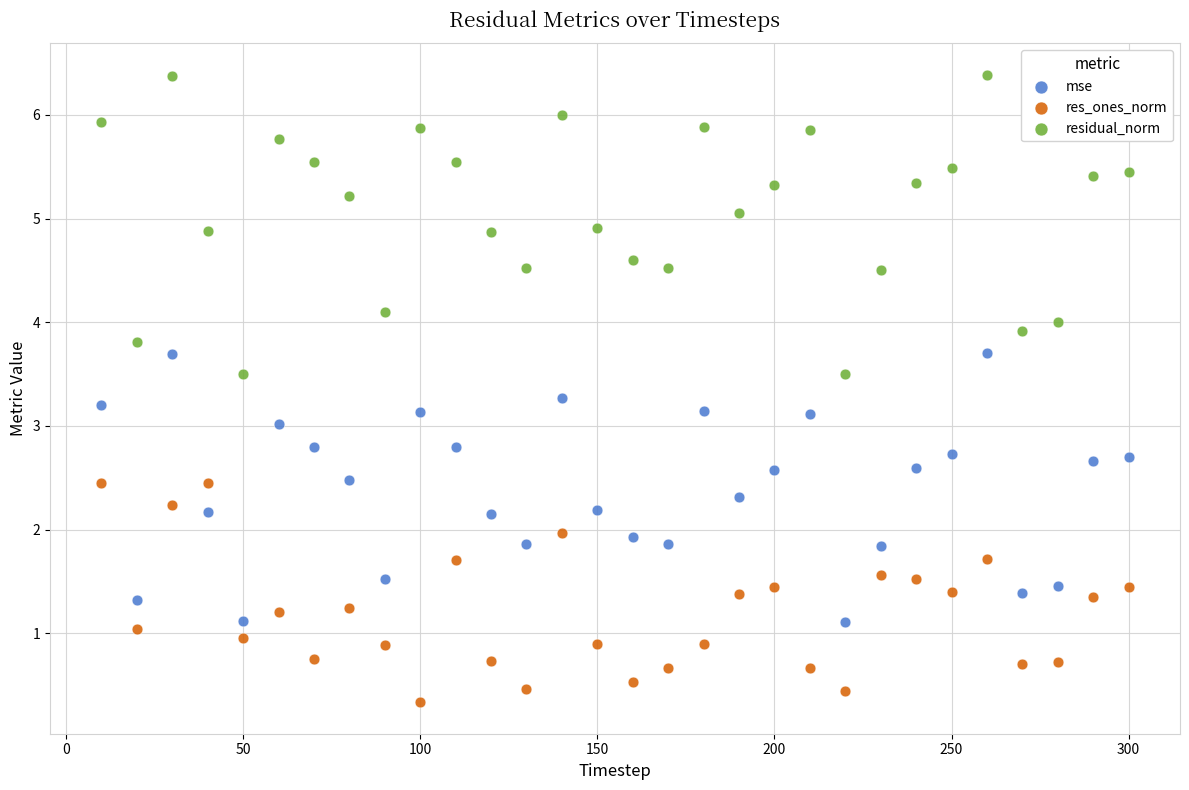

Which series contains the highest Y value?

residual_norm